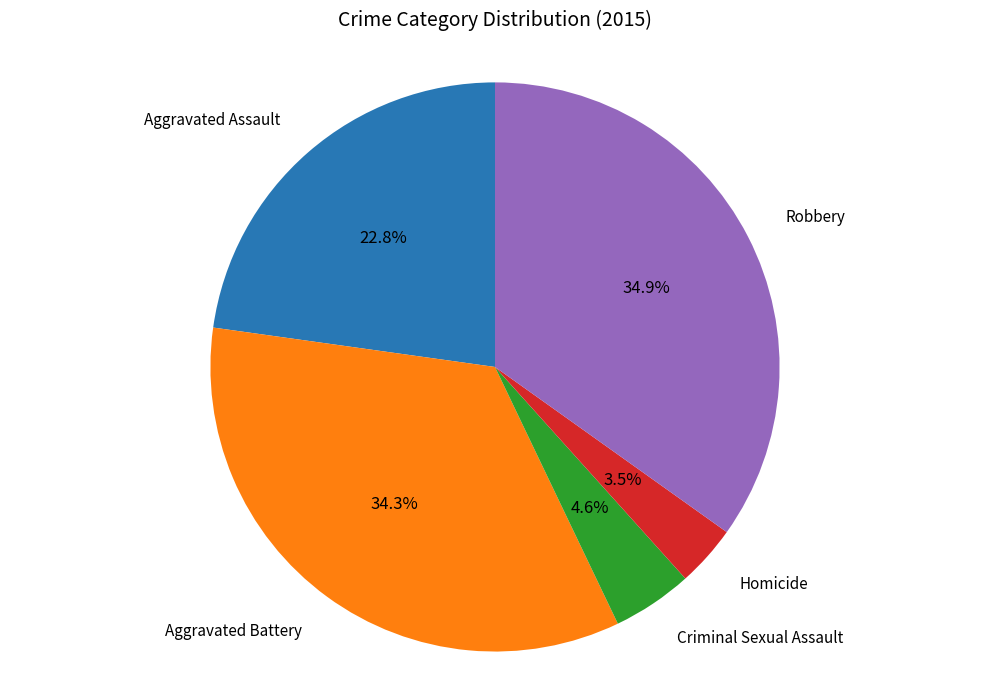

Does any single category account for the majority?

No